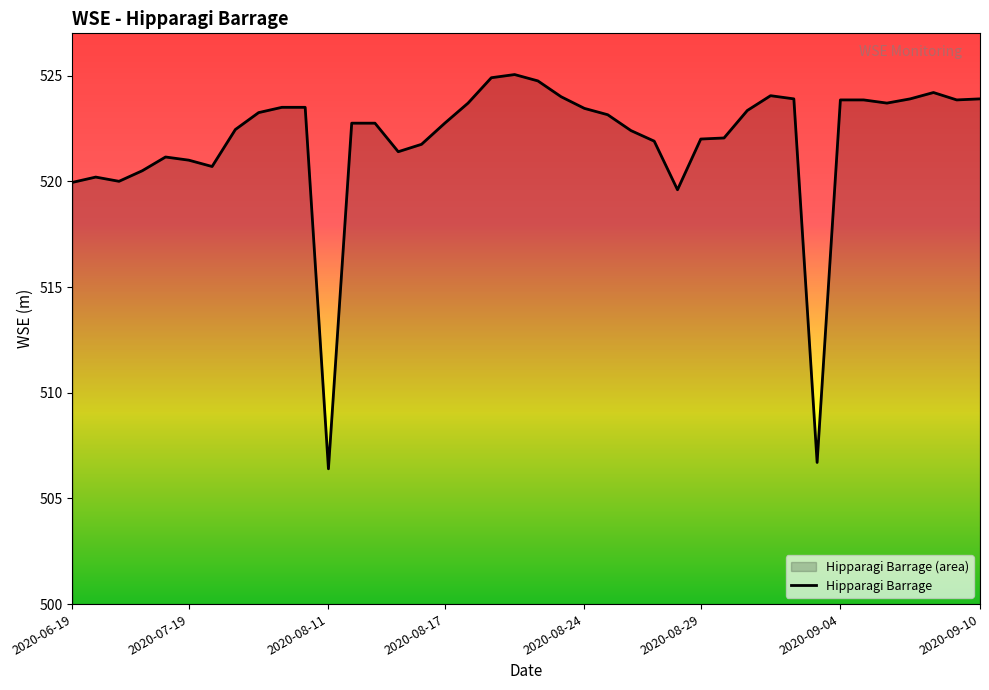

True or false: the data shows 196.3 at 2020-08-17.

False